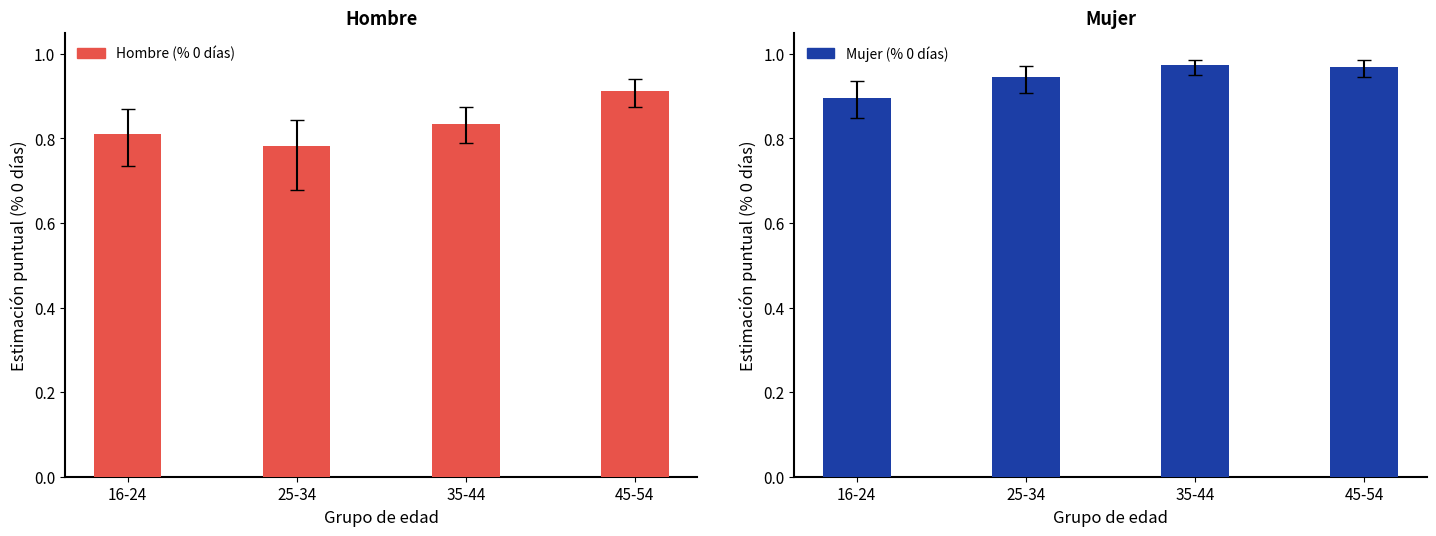

What is the value of the Hombre (% 0 días) bar at the 2nd from the left?

0.8